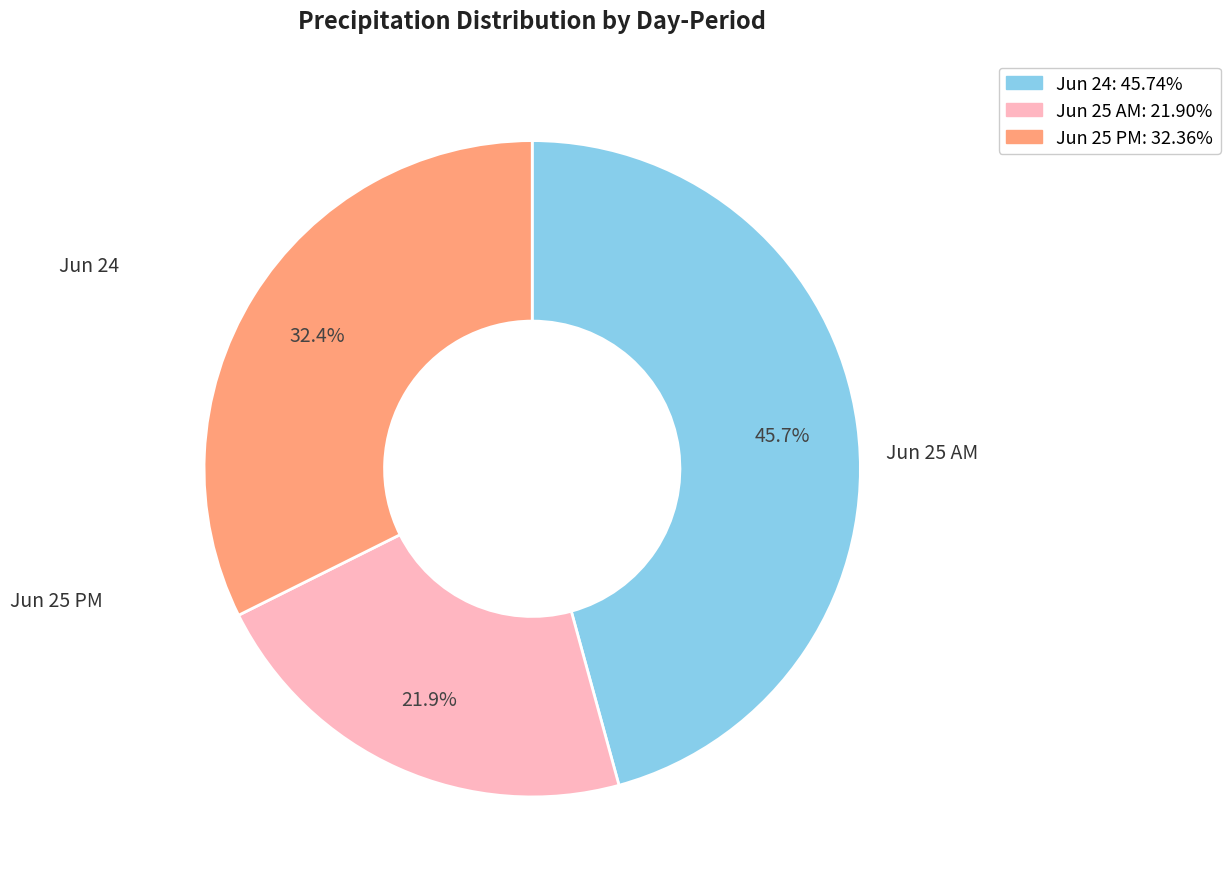

Does any single category account for the majority?

No